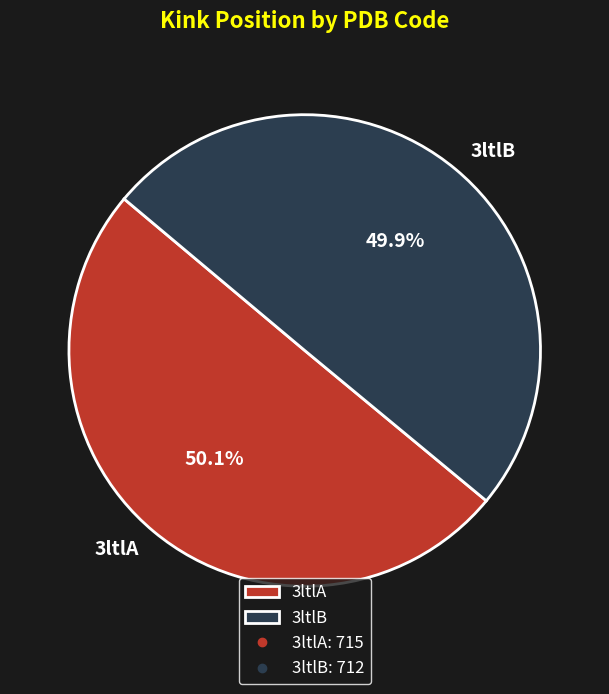

Approximately how many times larger is the value at 3ltlB compared to 3ltlA?

1.0